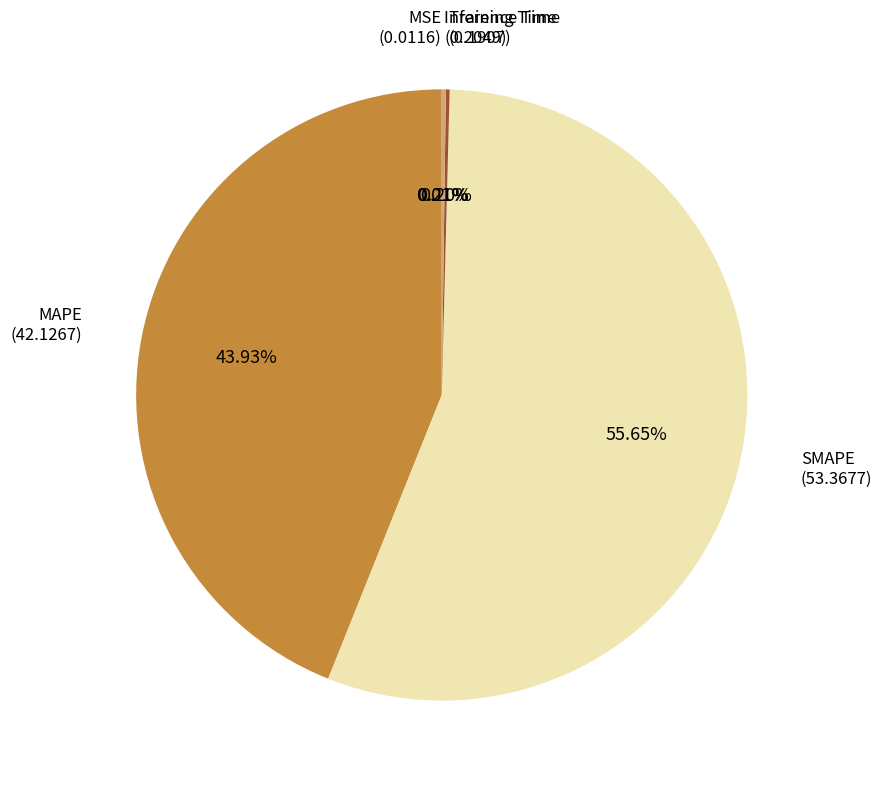

Is there a majority slice in this chart?

Yes